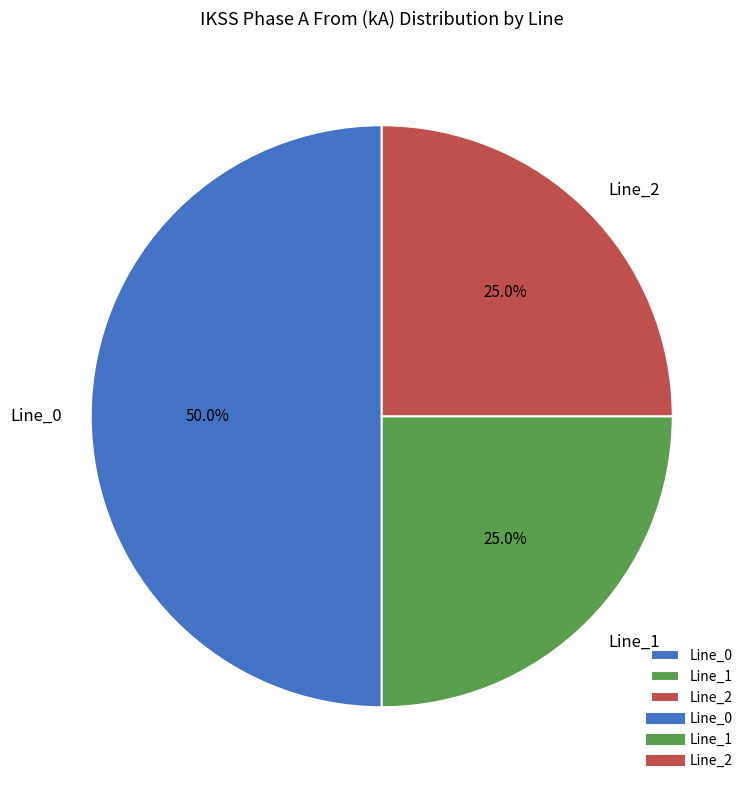

How many segments does this pie chart have?

3